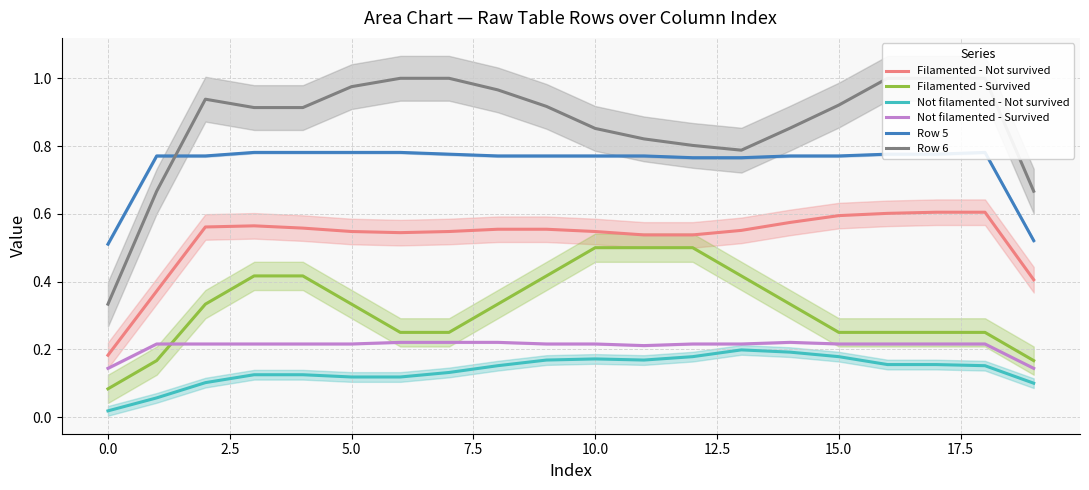

True or false: Filamented - Survived and Filamented - Not survived intersect in this chart.

False